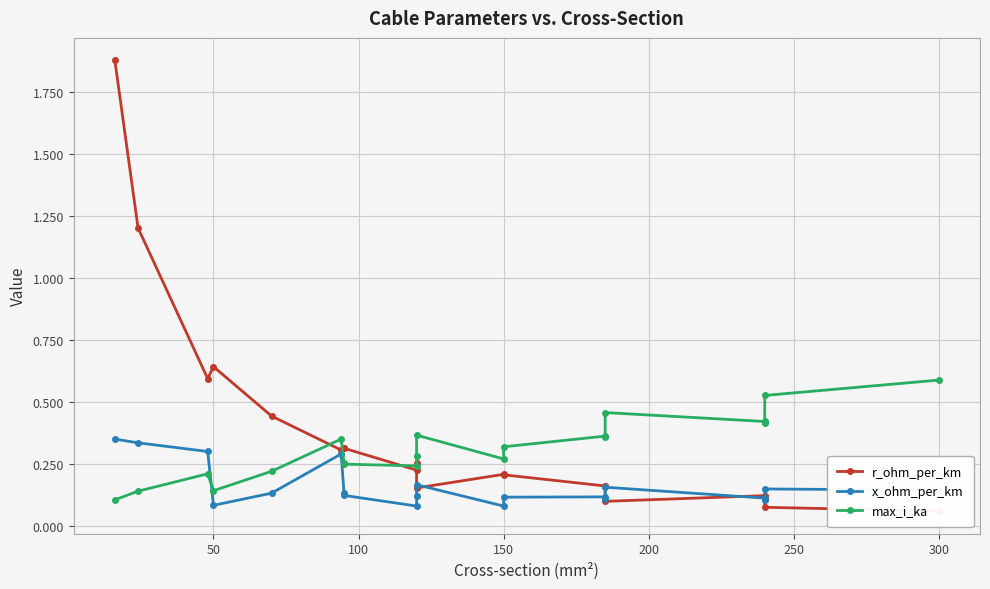

Which series has the largest range (max minus min)?

r_ohm_per_km